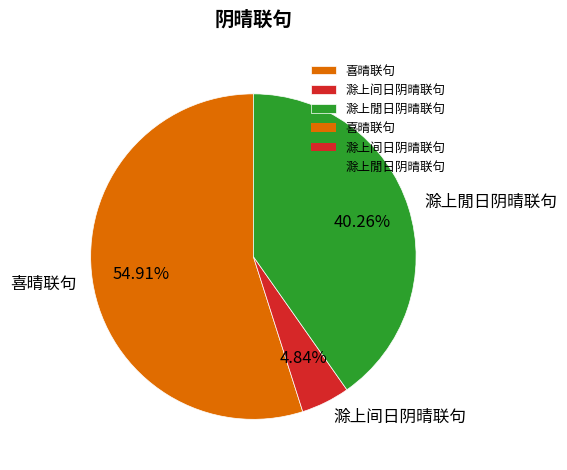

Count the number of slices in the pie.

3